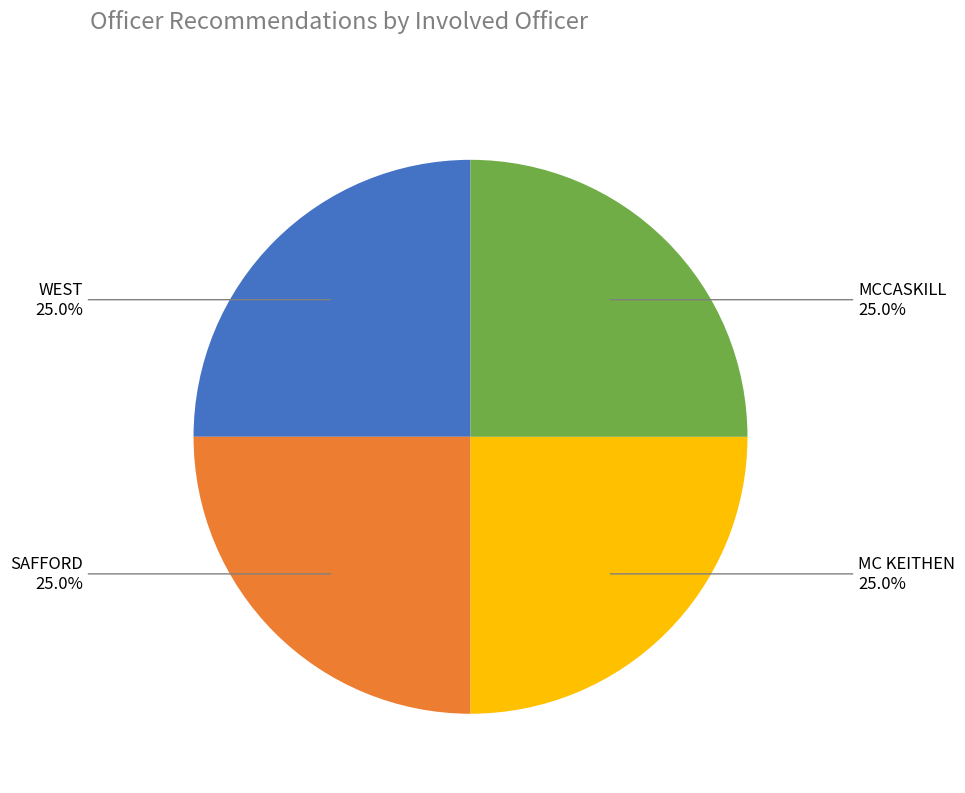

Is there a majority slice in this chart?

No